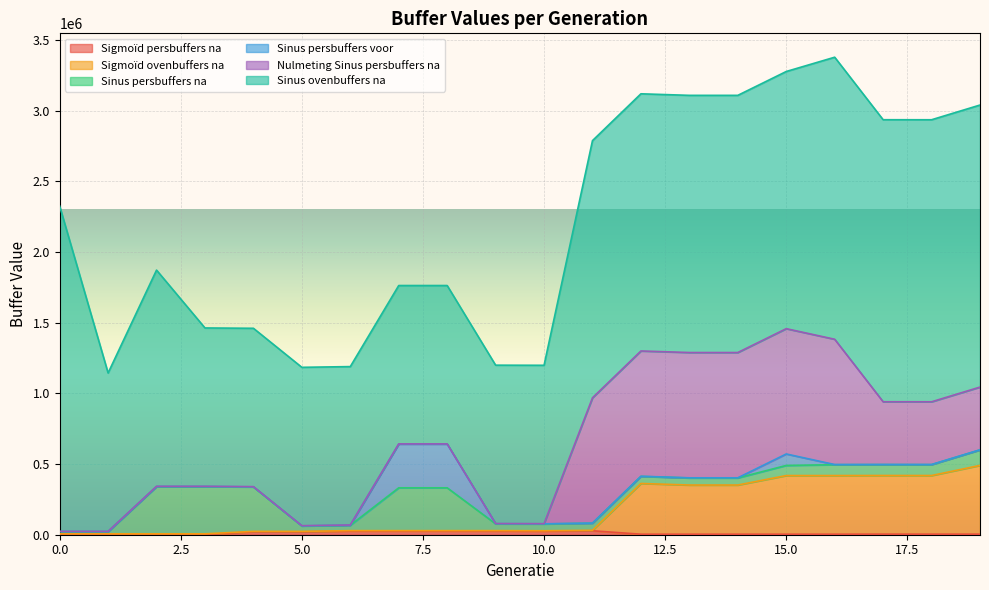

How many categories are shown in the chart?

20